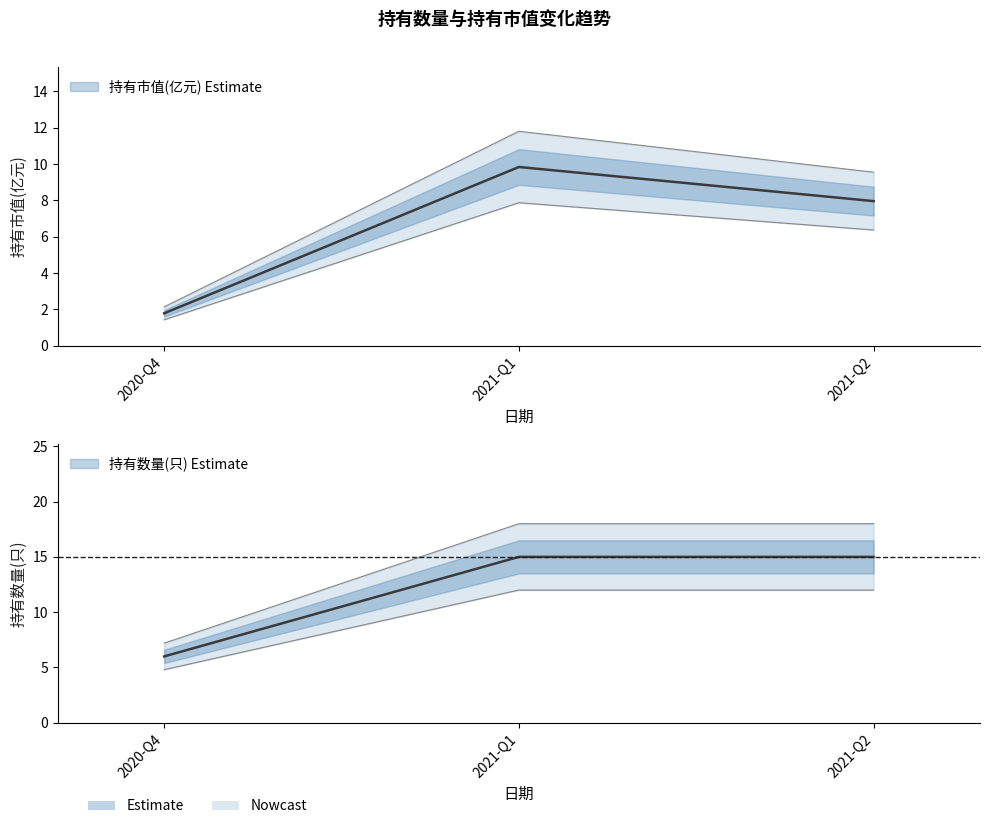

Is the value of 持有市值(亿元) at 2021-Q1 greater than the value of 持有数量(只) at 2020-Q4?

Yes